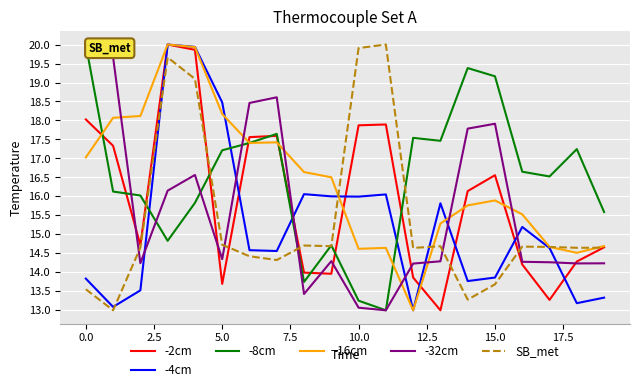

What is the maximum value for -16cm?

20.0